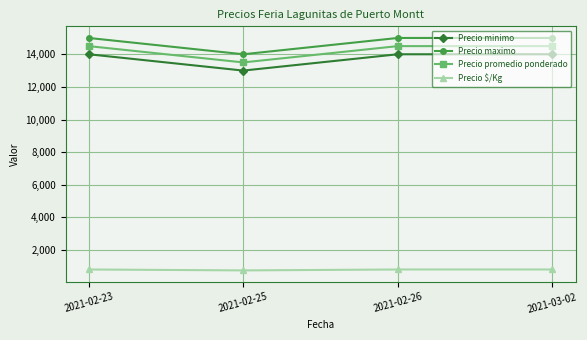

True or false: Precio promedio ponderado and Precio maximo intersect in this chart.

False